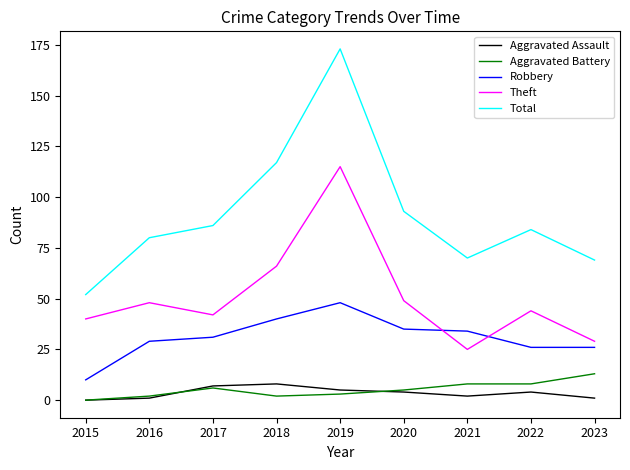

True or false: Aggravated Battery and Total intersect in this chart.

False